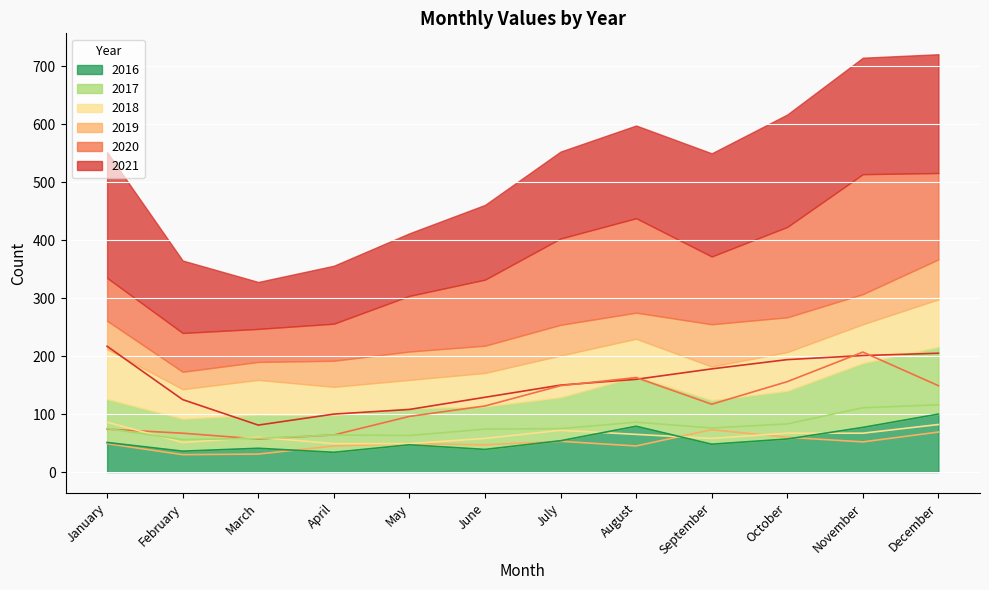

At which category does 2016 reach its first local valley?

February